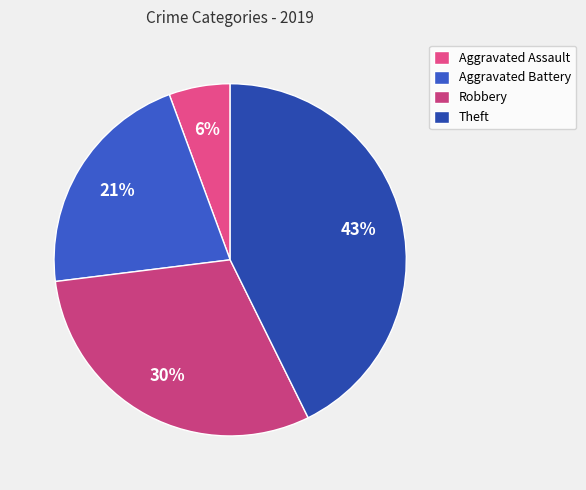

How many slices are in this pie chart?

4